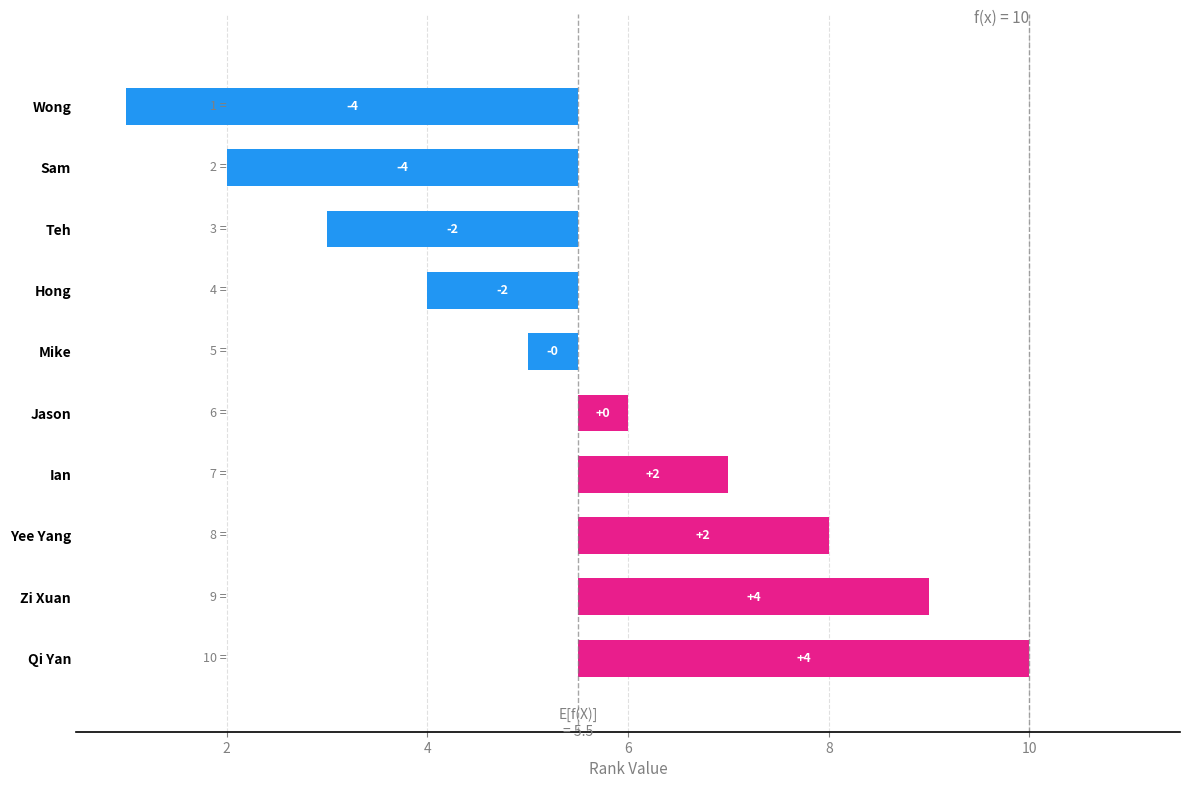

How many series are shown in this chart?

1